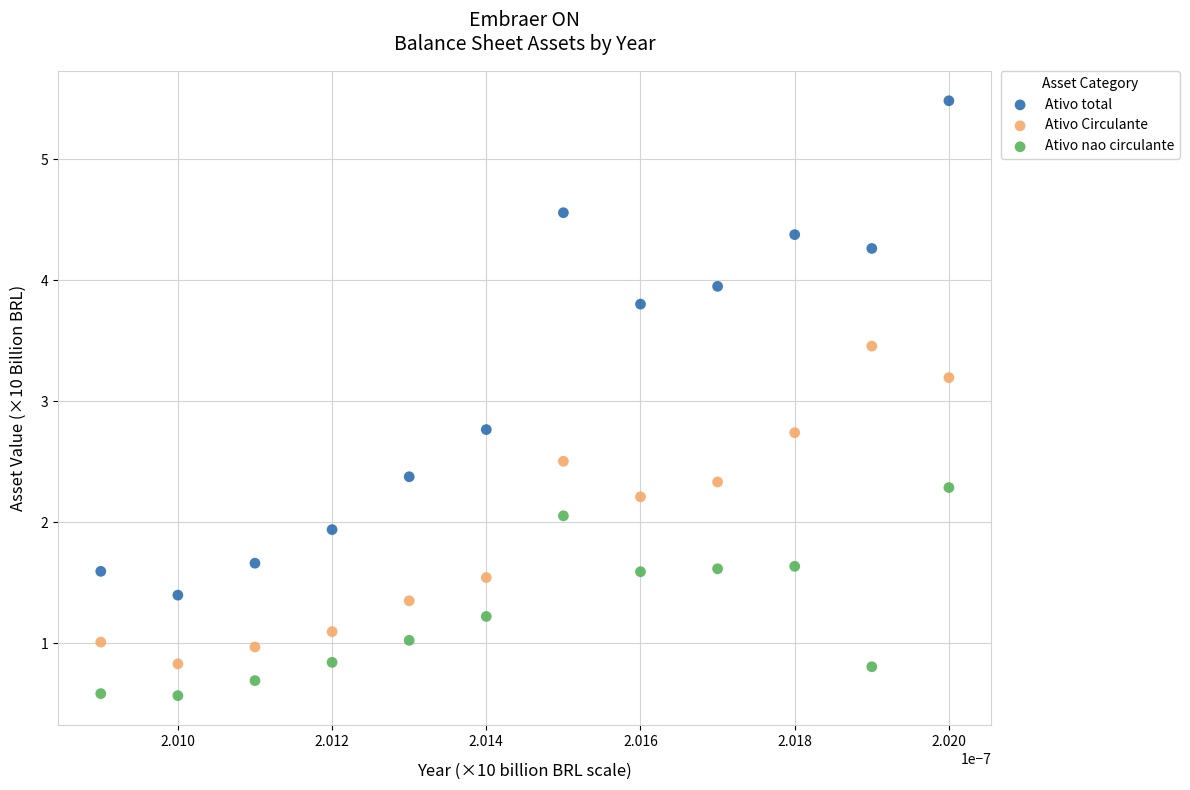

Which series reaches the minimum Y coordinate?

Ativo nao circulante